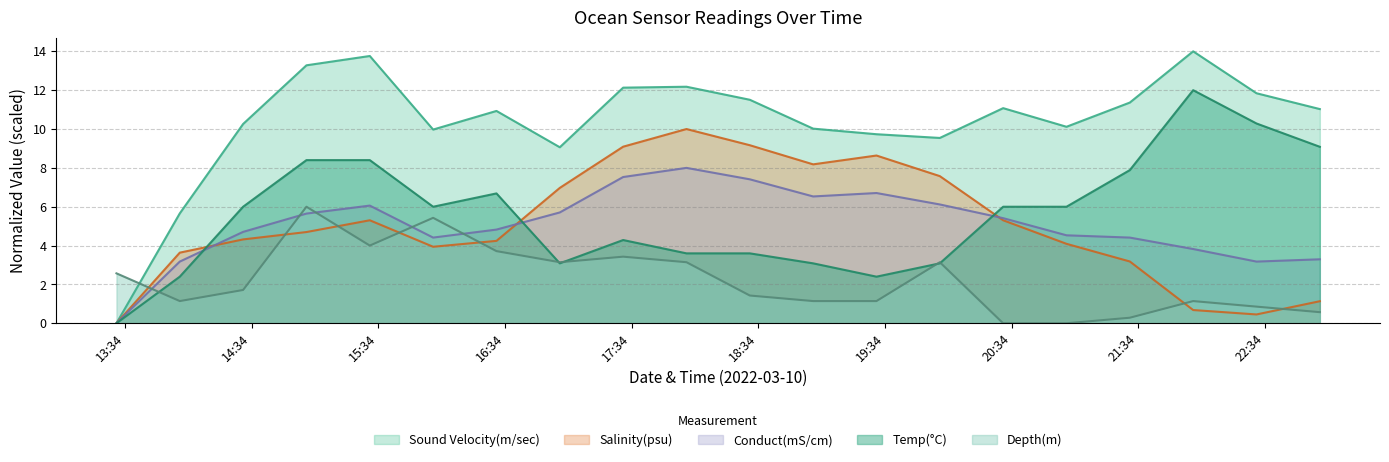

Which has a higher value, 2022-03-10 19:30 or 2022-03-10 14:30?

2022-03-10 14:30